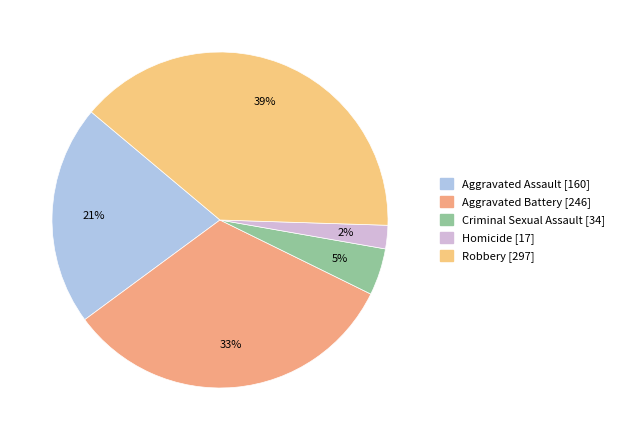

To the nearest percent, what percentage of the pie is Aggravated Assault?

21%